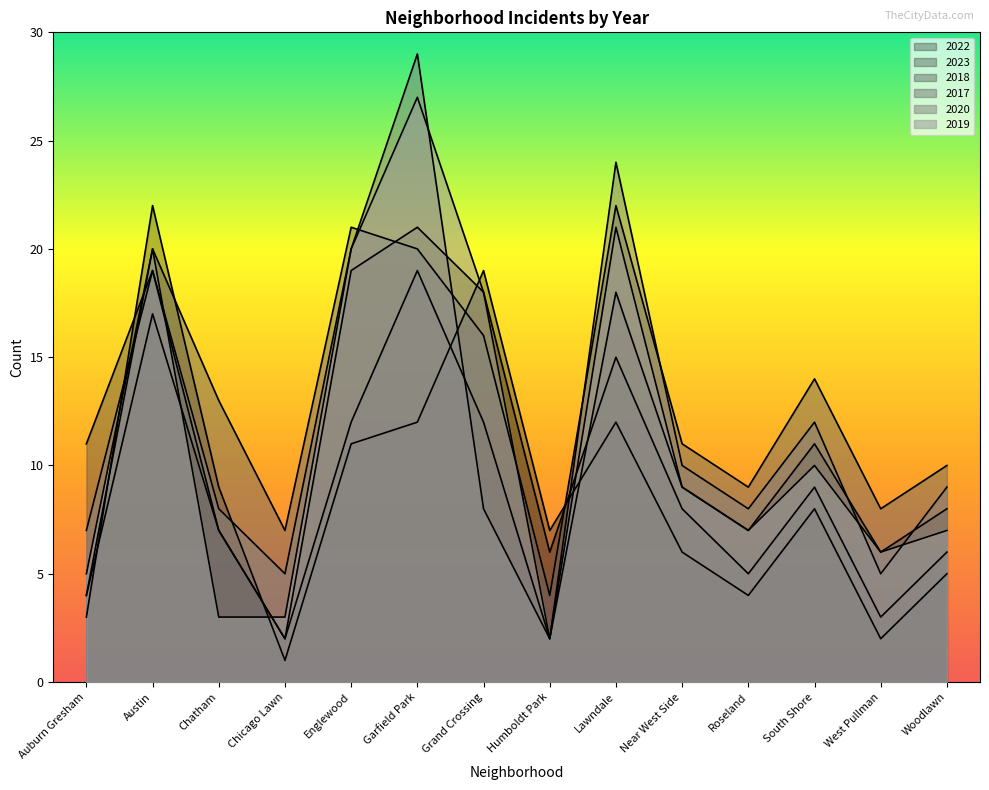

What is the greatest value displayed?

29